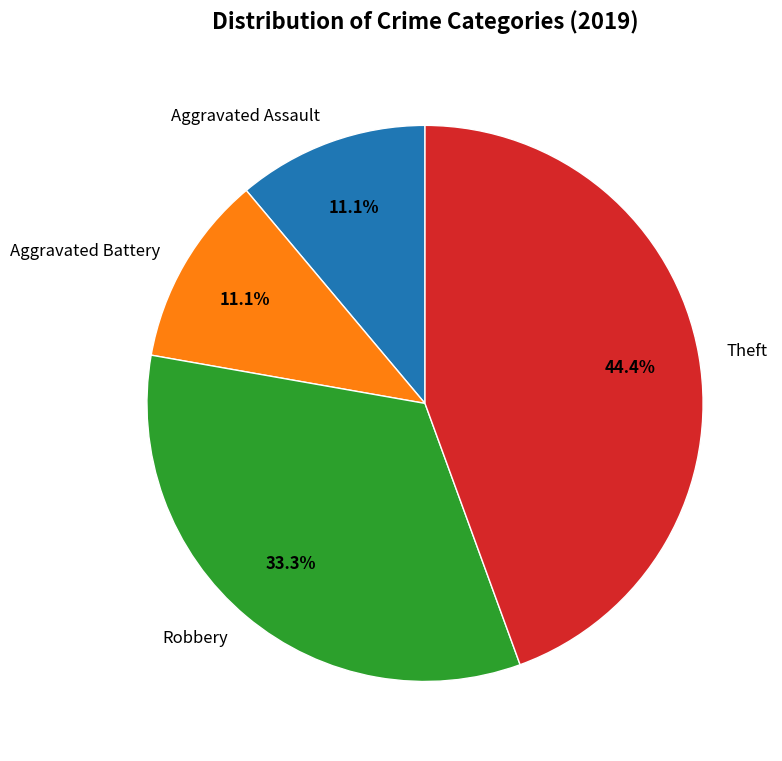

Which has a higher value, Robbery or Aggravated Assault?

Robbery